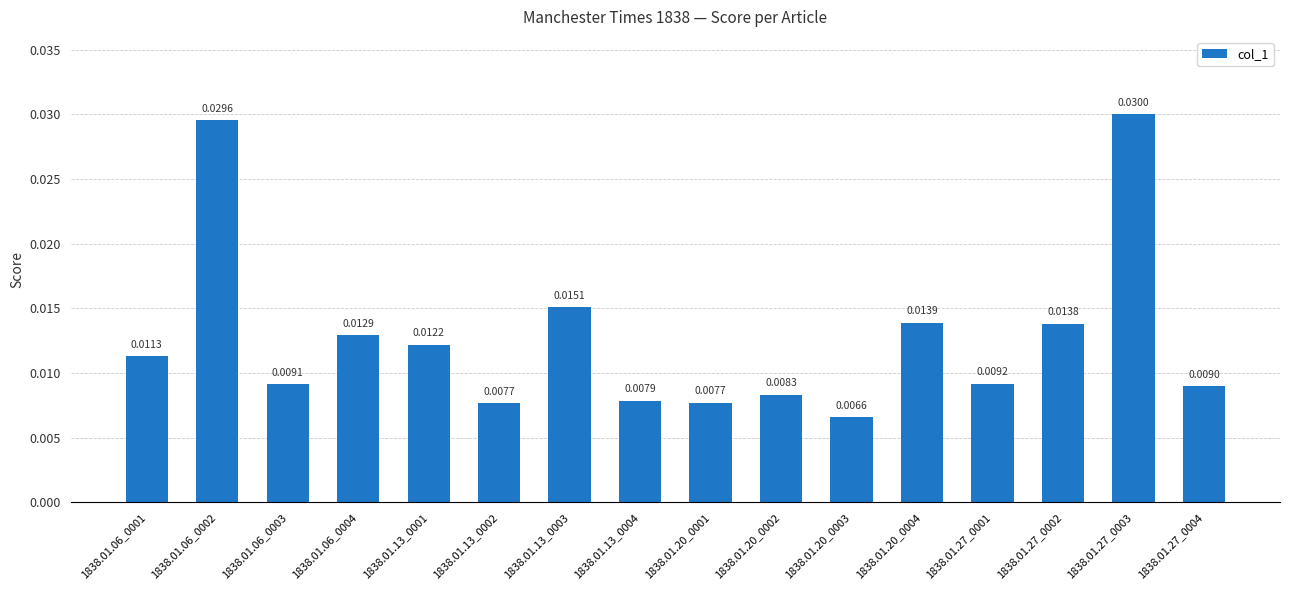

Count the values in the range 0 to 1.

16